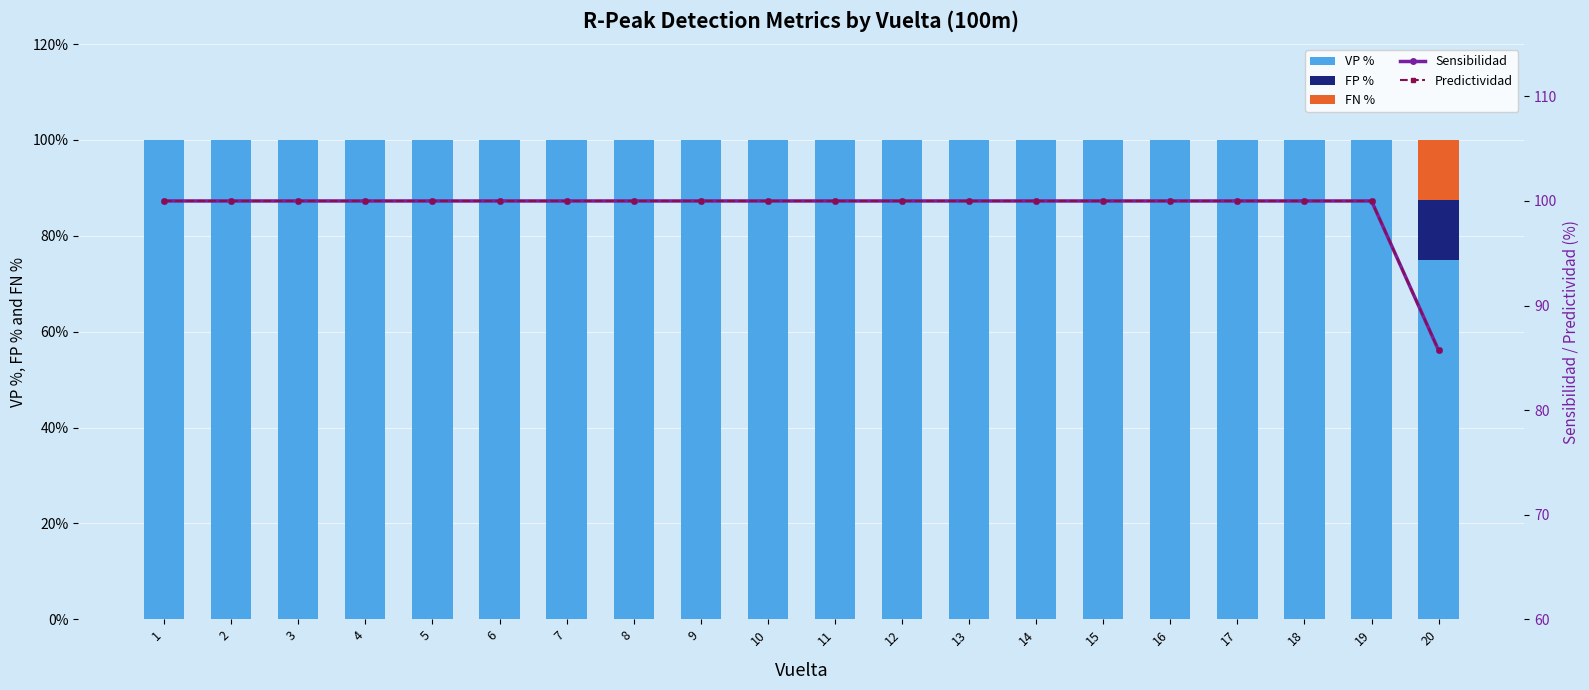

What is the value of the VP % bar at the 6th from the left?

100.0